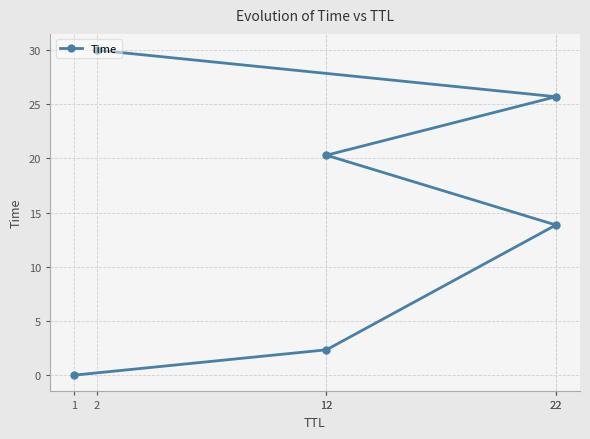

What is the sum of the values at 22 and 12?

46.0